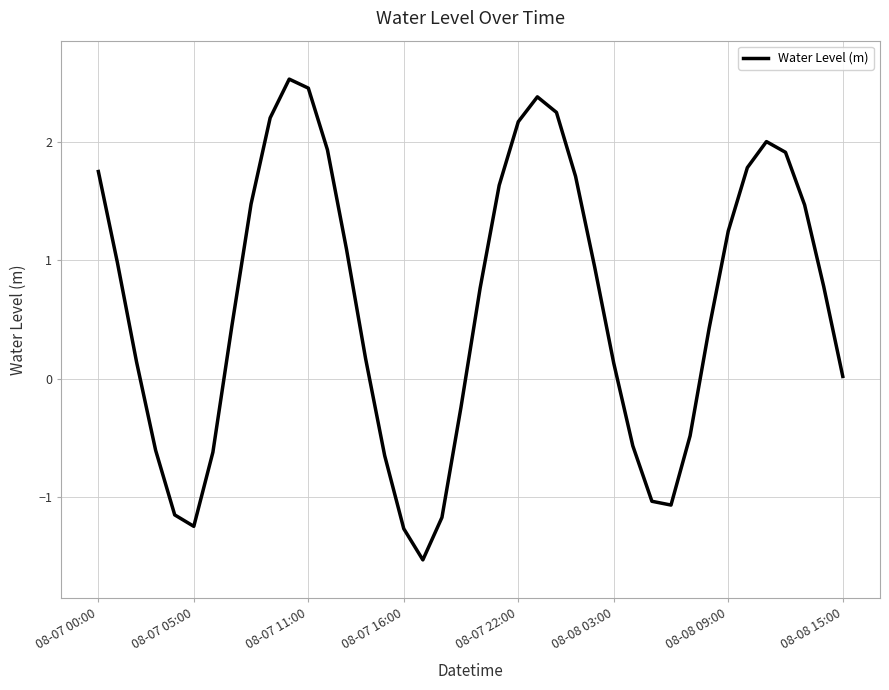

What is the difference between the maximum and minimum values?

4.1